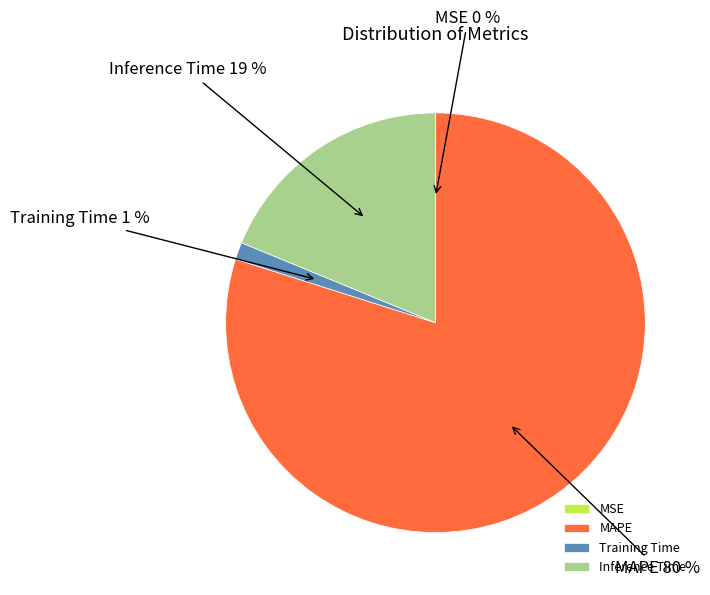

Does MAPE account for over 50% of the chart?

Yes